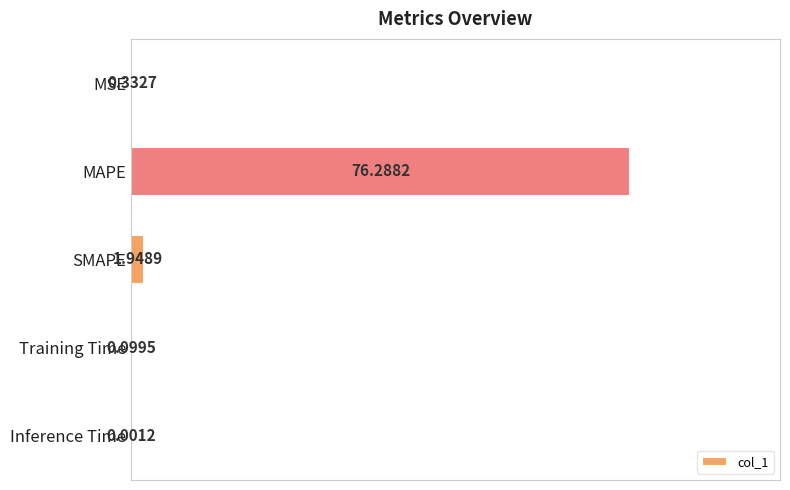

At which category does the chart reach its peak across all series?

MAPE